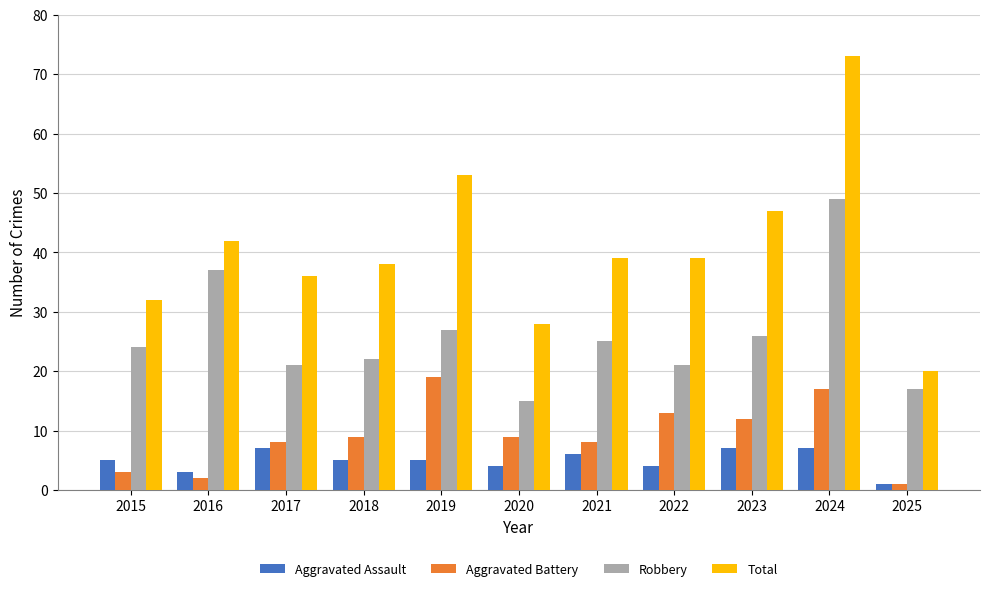

What is the greatest value displayed?

73